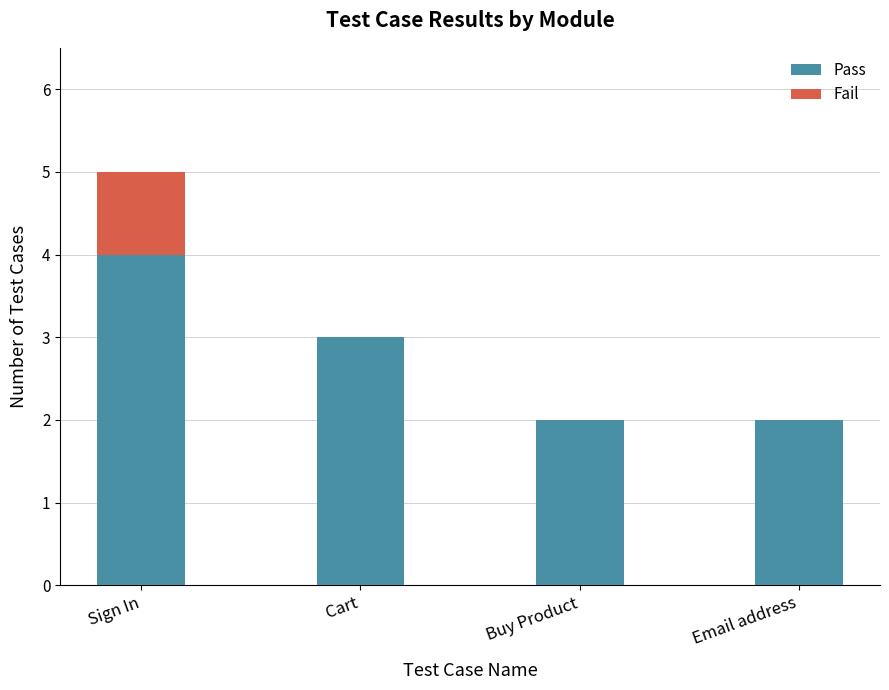

What is the sum of the Pass values at Email address and Buy Product?

4